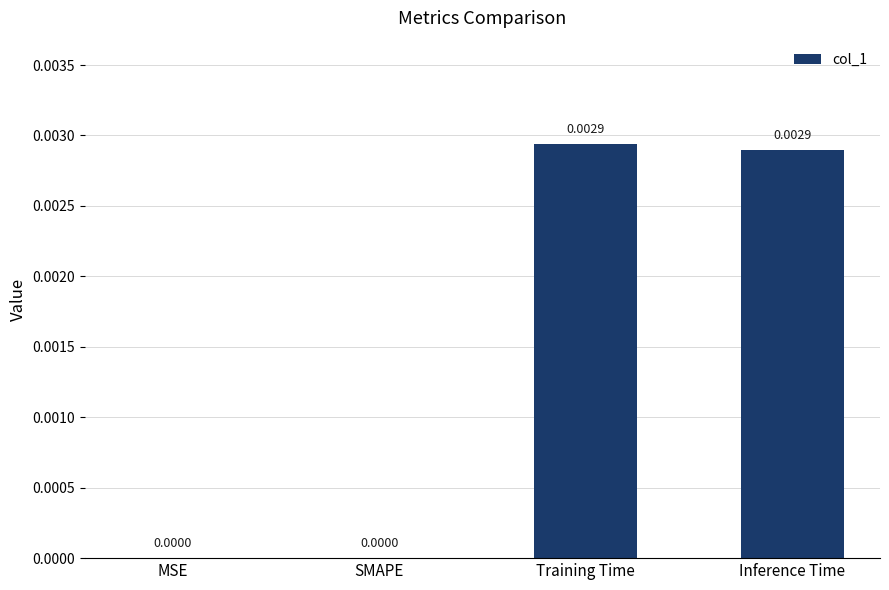

Does the chart contain stacked bars?

No